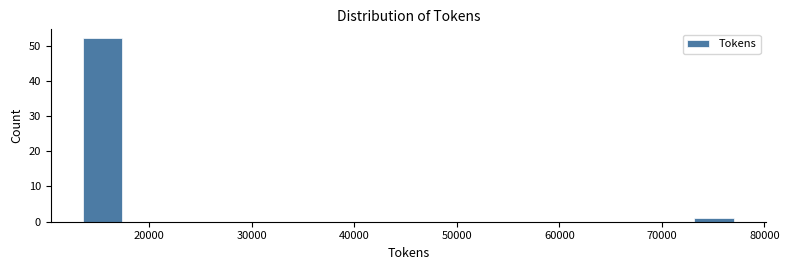

Reading left to right, transcribe this chart: for each bar, give the range it covers on the x-axis and its height. Neither the bar edges nor the heights are printed on the chart, so give them approximately, as read against the axes.

13000 to 18000: 52
18000 to 22000: 0
22000 to 26000: 0
26000 to 30000: 0
30000 to 35000: 0
35000 to 39000: 0
39000 to 43000: 0
43000 to 47000: 0
47000 to 52000: 0
52000 to 56000: 0
56000 to 60000: 0
60000 to 64000: 0
64000 to 69000: 0
69000 to 73000: 0
73000 to 77000: 1